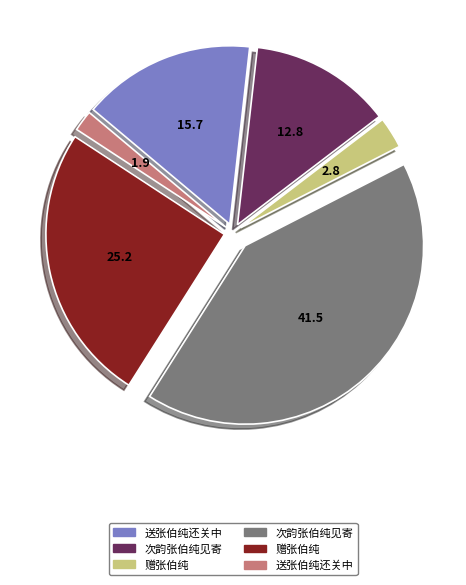

Is there a majority slice in this chart?

No